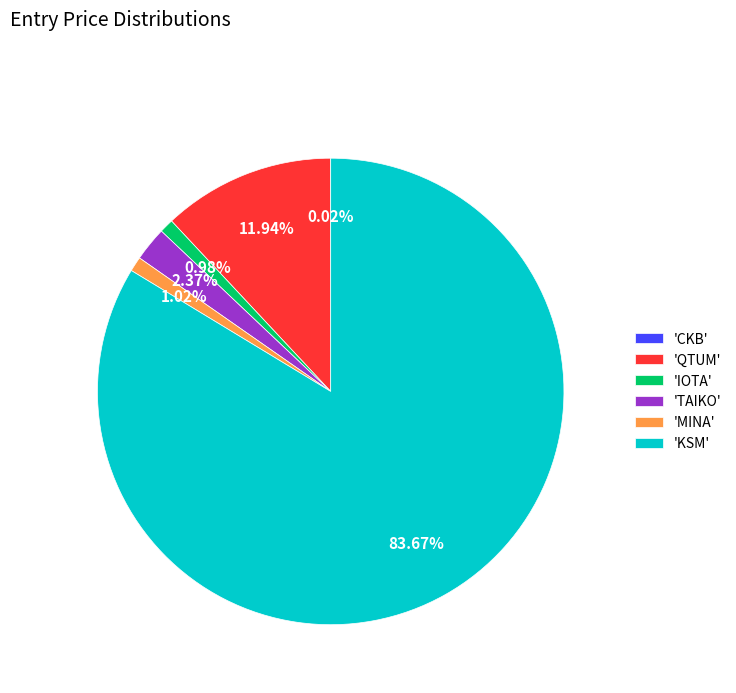

Which category has the biggest portion of the pie?

'KSM'